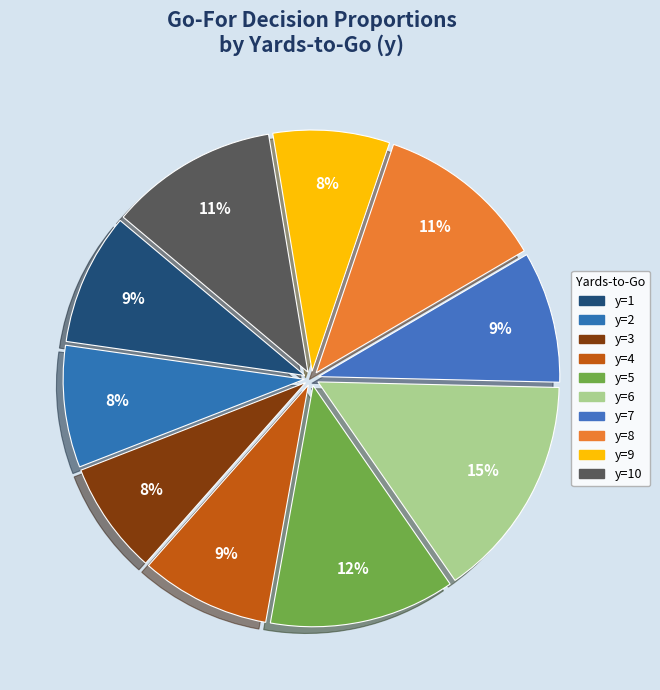

Count the number of slices in the pie.

10